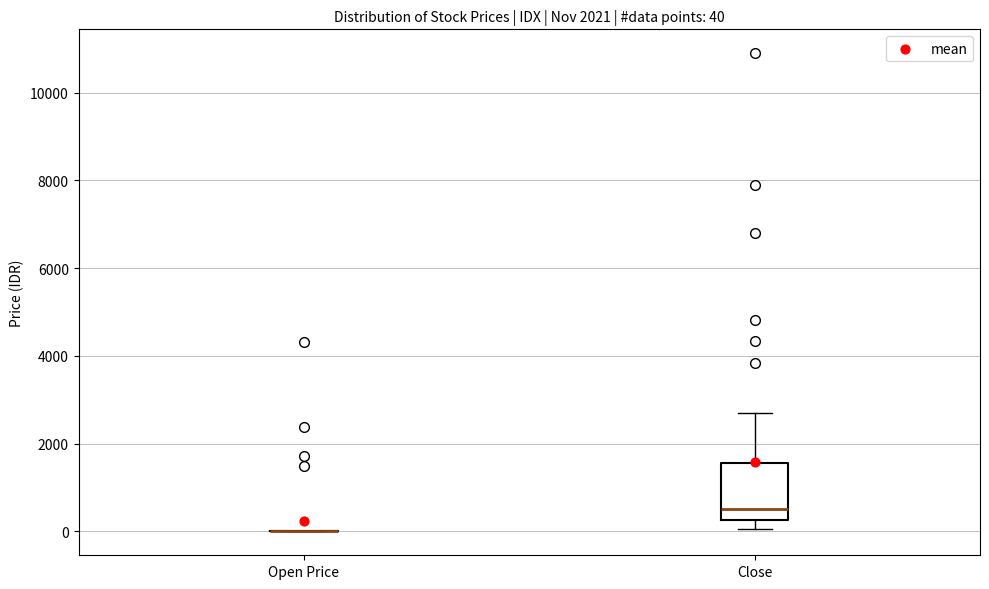

Comparing the boxes themselves (not the whiskers), which one is the tallest?

Close